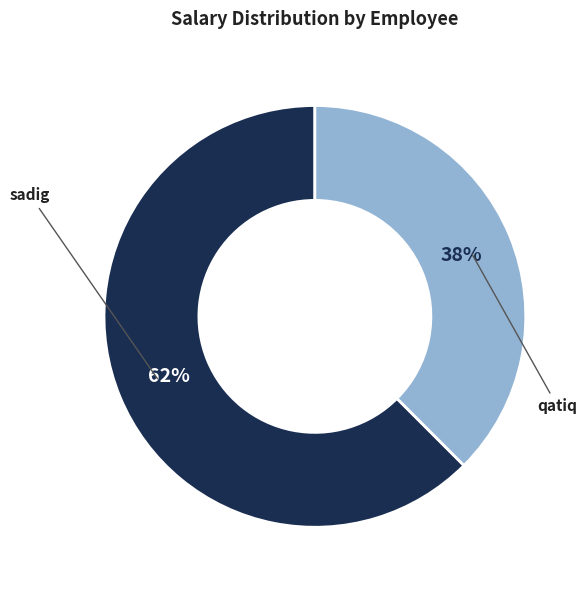

What is the largest slice in the pie chart?

sadig